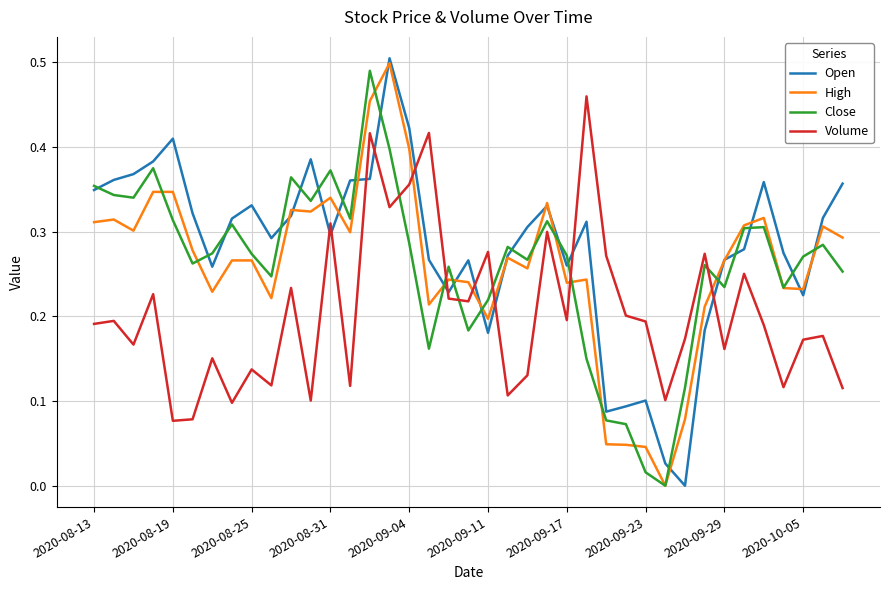

Which series ends up on top after the final intersection of Volume and Close?

Close